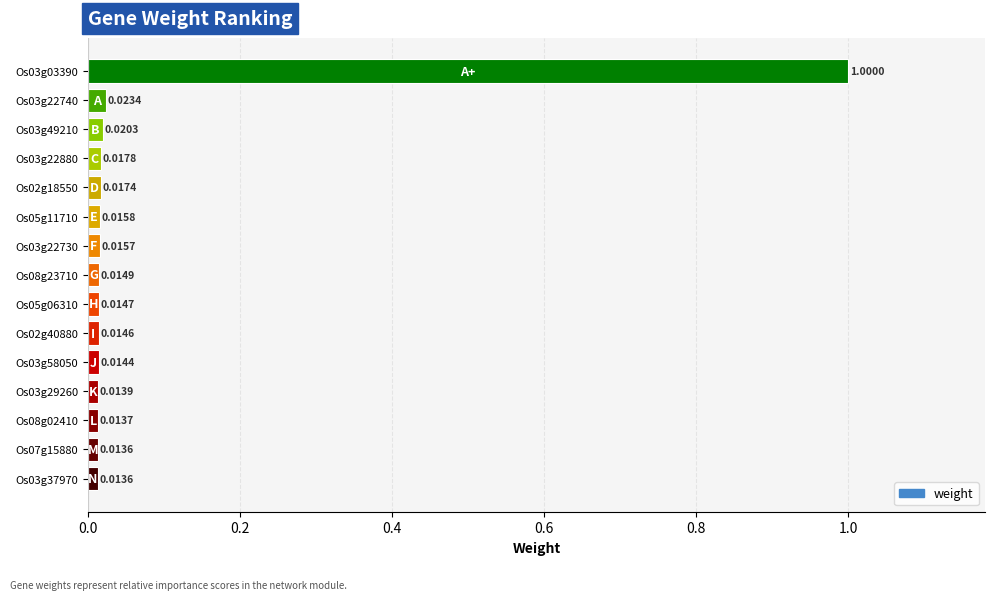

Between Os05g11710 and Os03g58050, which is larger?

Os05g11710